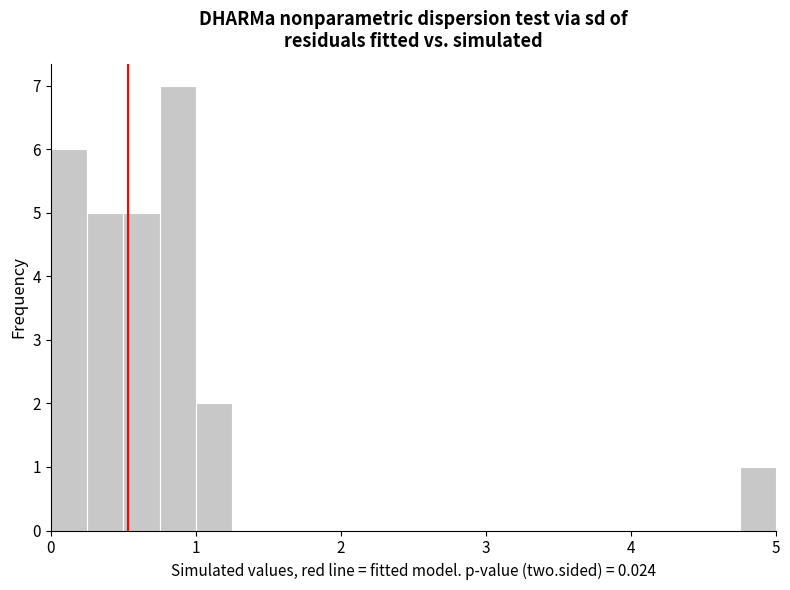

Around what value on the x-axis is the tallest bar? Give the approximate position of its centre, as read against the axis.

0.9